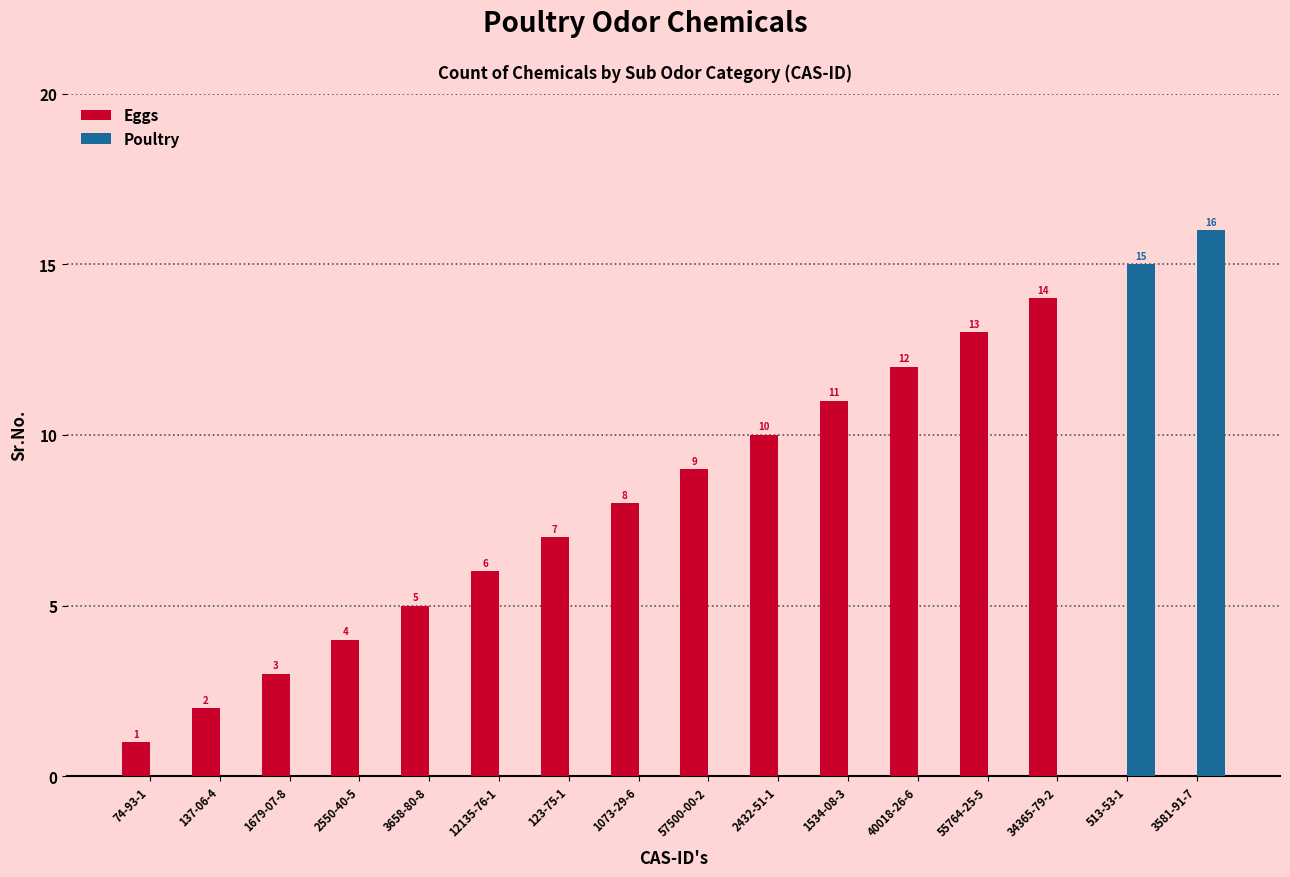

Reading left to right, transcribe all the data shown in this chart.

Eggs: 1	2	3	4	5	6	7	8	9	10	11	12	13	14	0	0
Poultry: 0	0	0	0	0	0	0	0	0	0	0	0	0	0	15	16